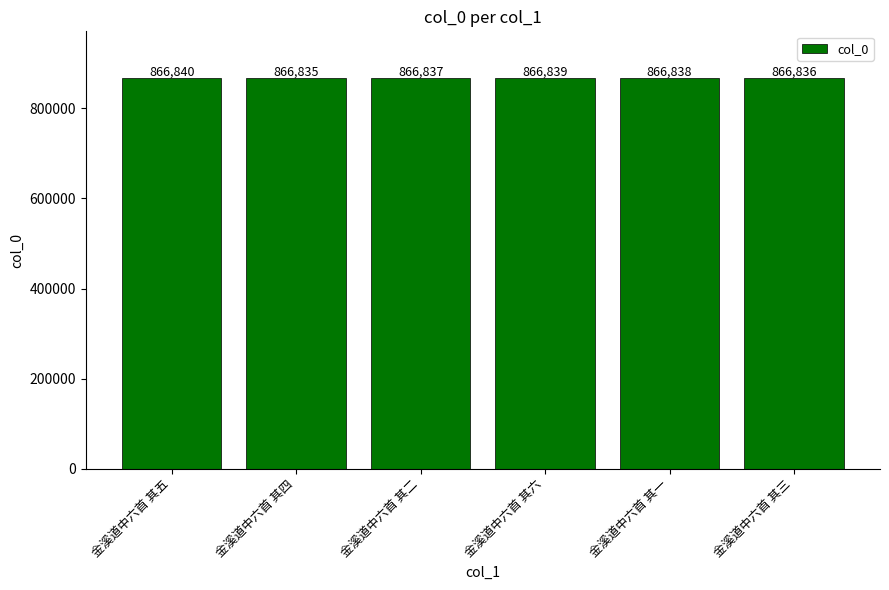

Between 金溪道中六首 其五 and 金溪道中六首 其三, which is larger?

金溪道中六首 其五